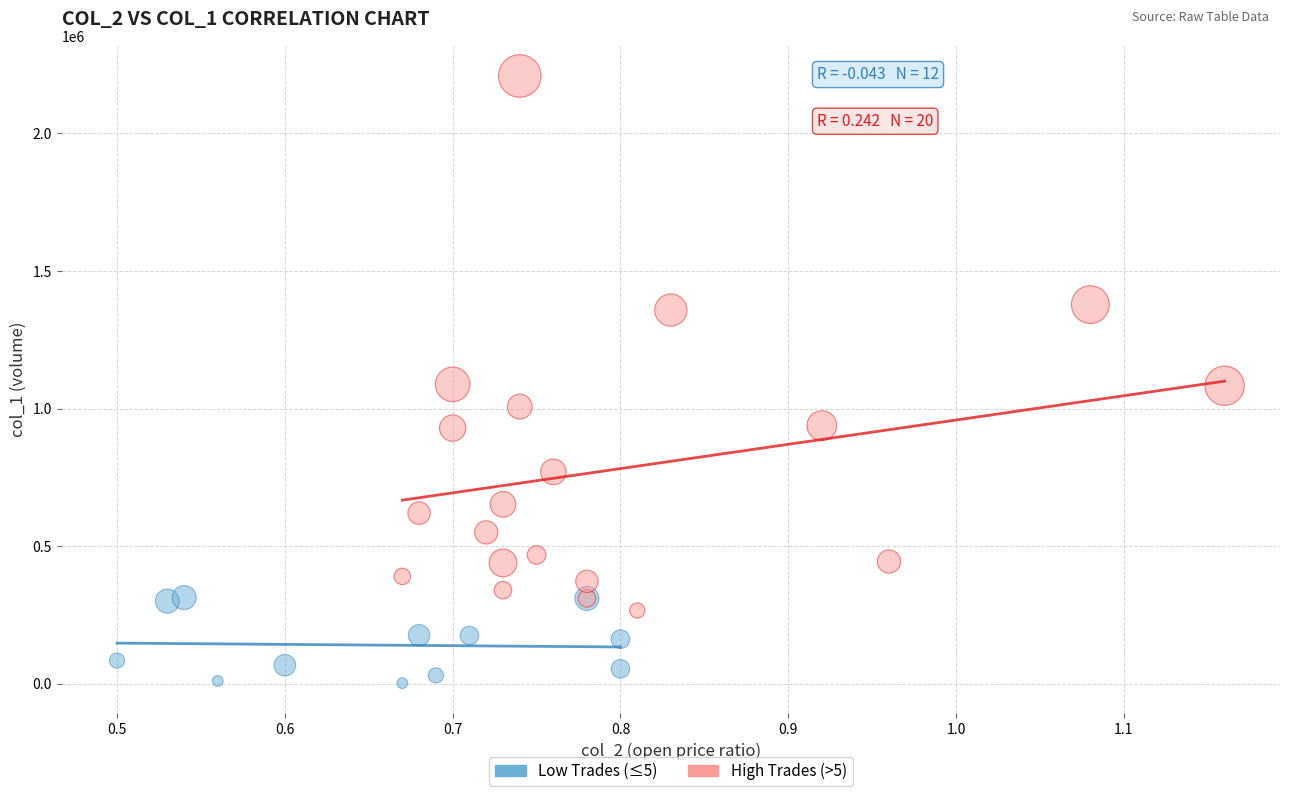

Which series contains the highest Y value?

High Trades (>5)